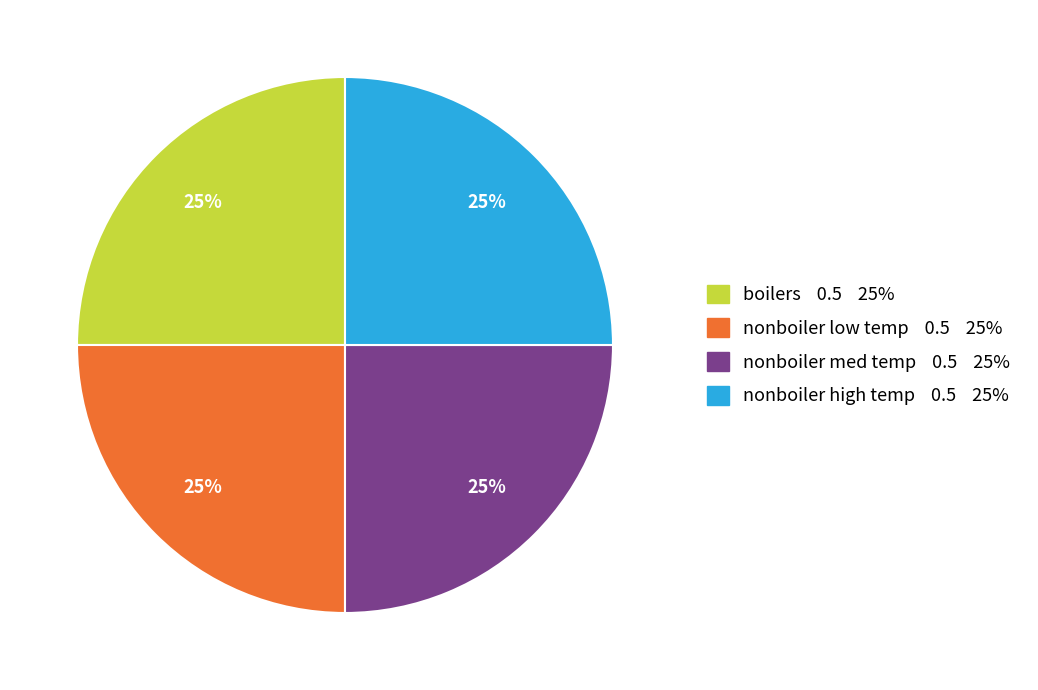

Does any single category account for the majority?

No